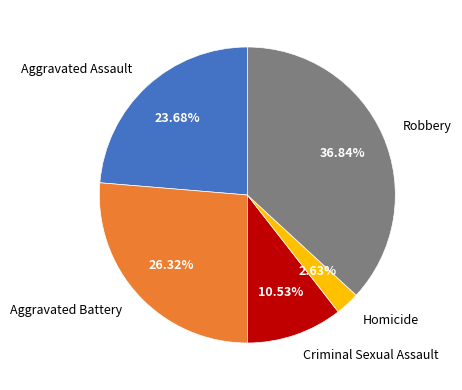

Which category has the smallest portion of the pie?

Homicide